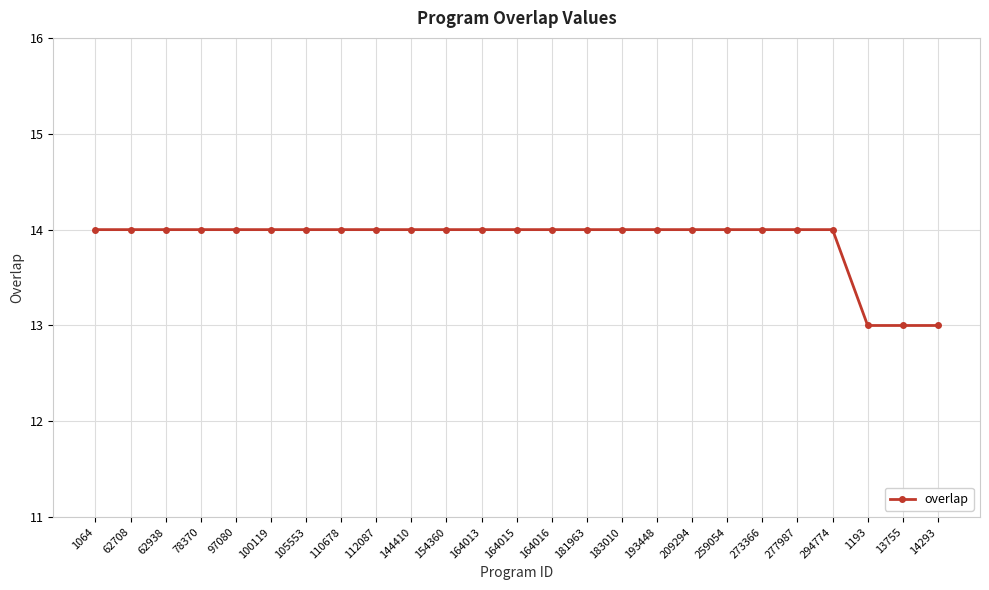

Count the number of data series in this chart.

1